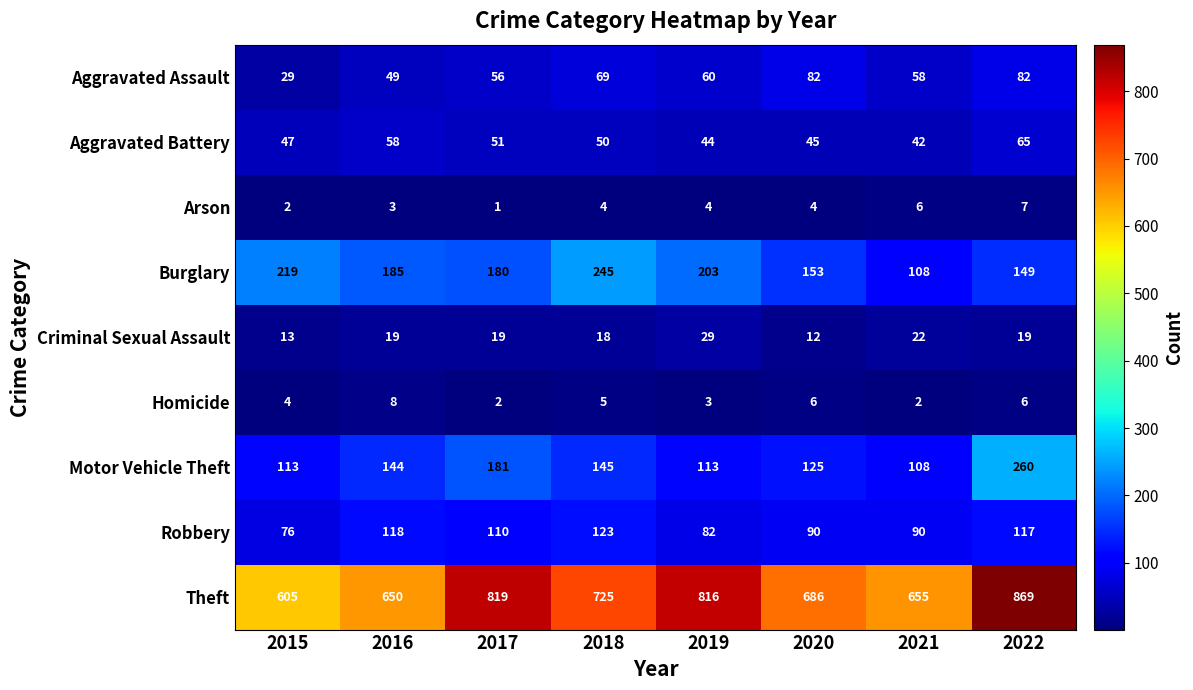

Between 2016 and 2022, which series saw the biggest shift?

Theft